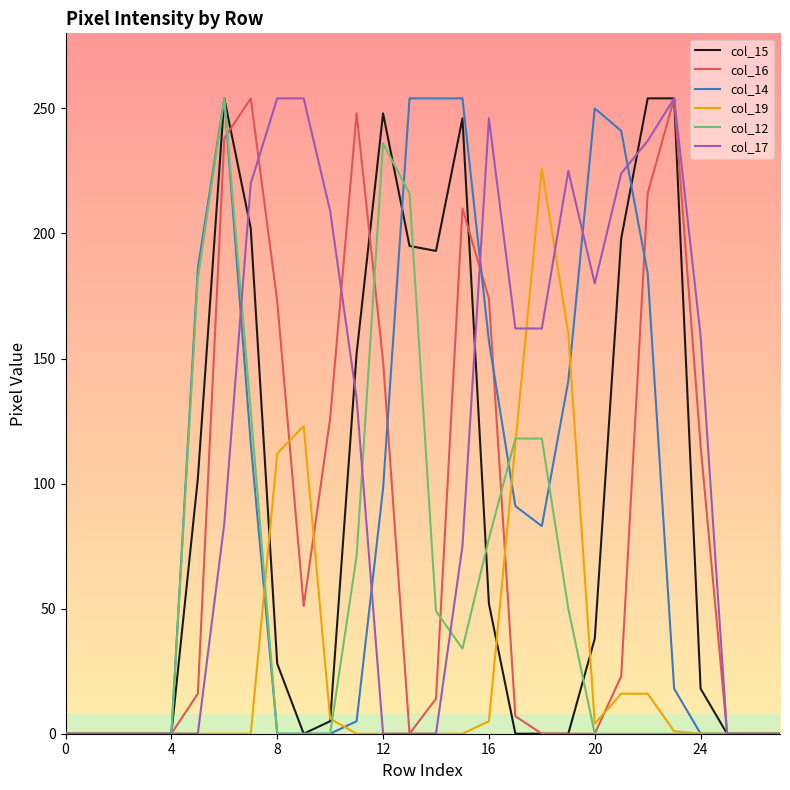

How many lines are shown in the chart?

6